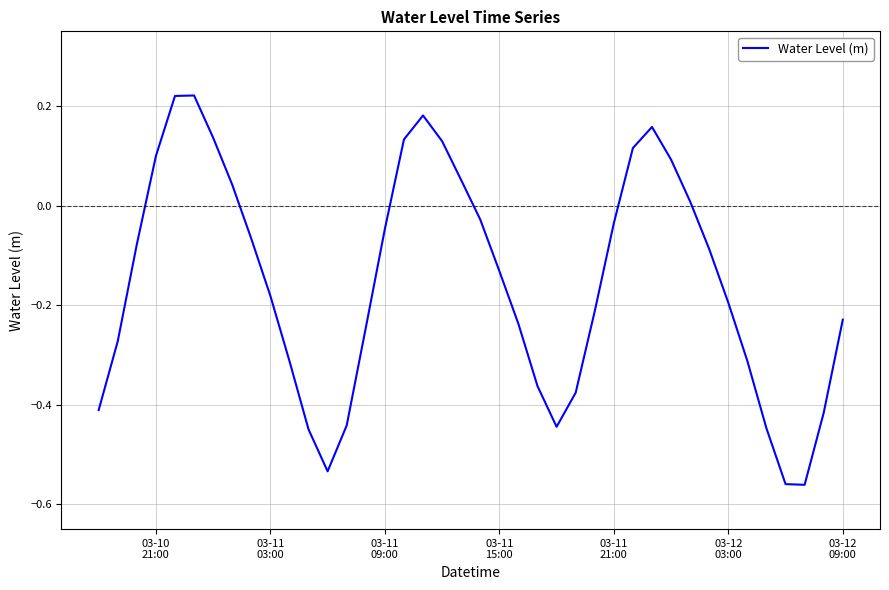

What is the difference between the maximum and minimum values?

0.8